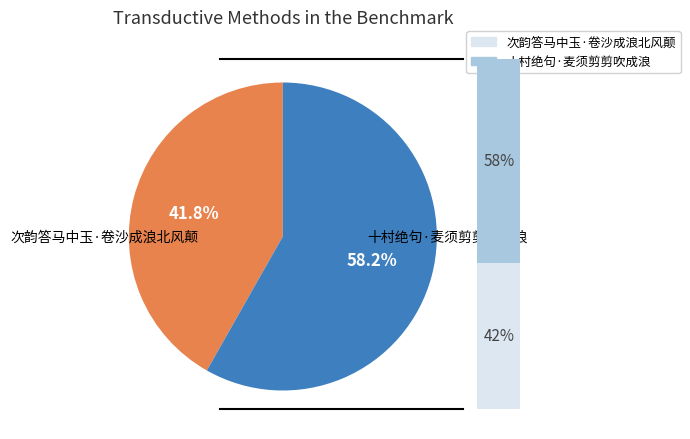

The 次韵答马中玉·卷沙成浪北风颠 slice represents 42% of the pie. True or false?

True